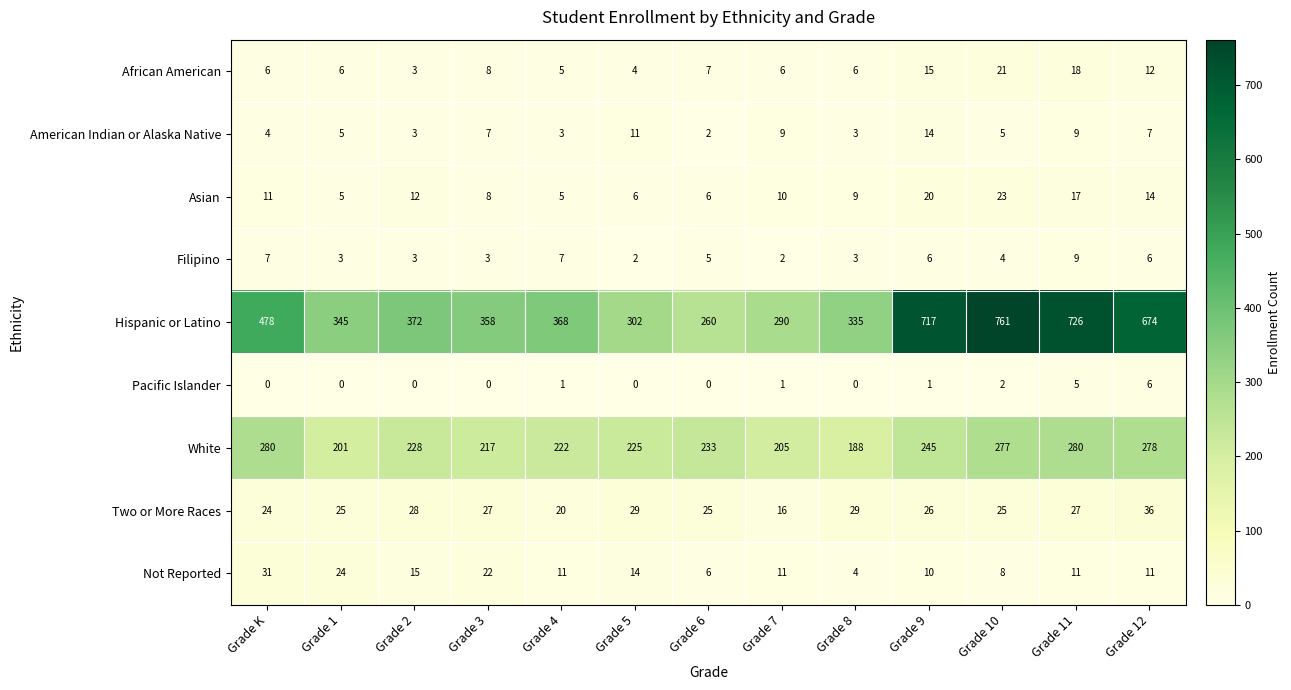

At which category is the sum across all series the highest?

Grade 10